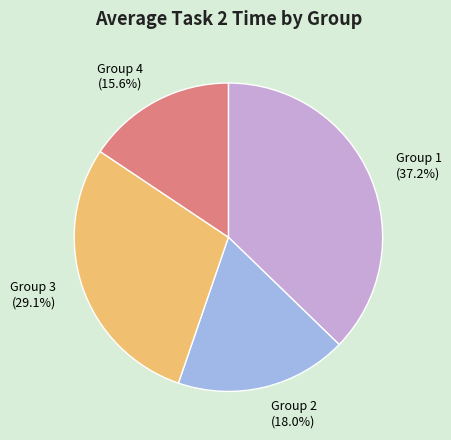

Is there a majority slice in this chart?

No